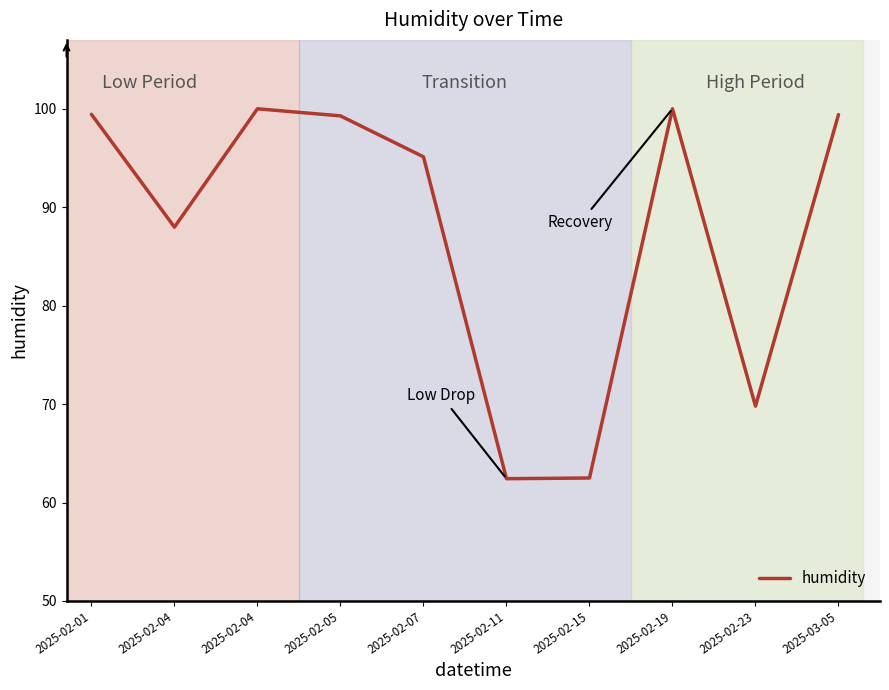

List the labels in order of value, largest first.

2025-02-04, 2025-02-19, 2025-02-01, 2025-03-05, 2025-02-05, 2025-02-07, 2025-02-04, 2025-02-23, 2025-02-15, 2025-02-11